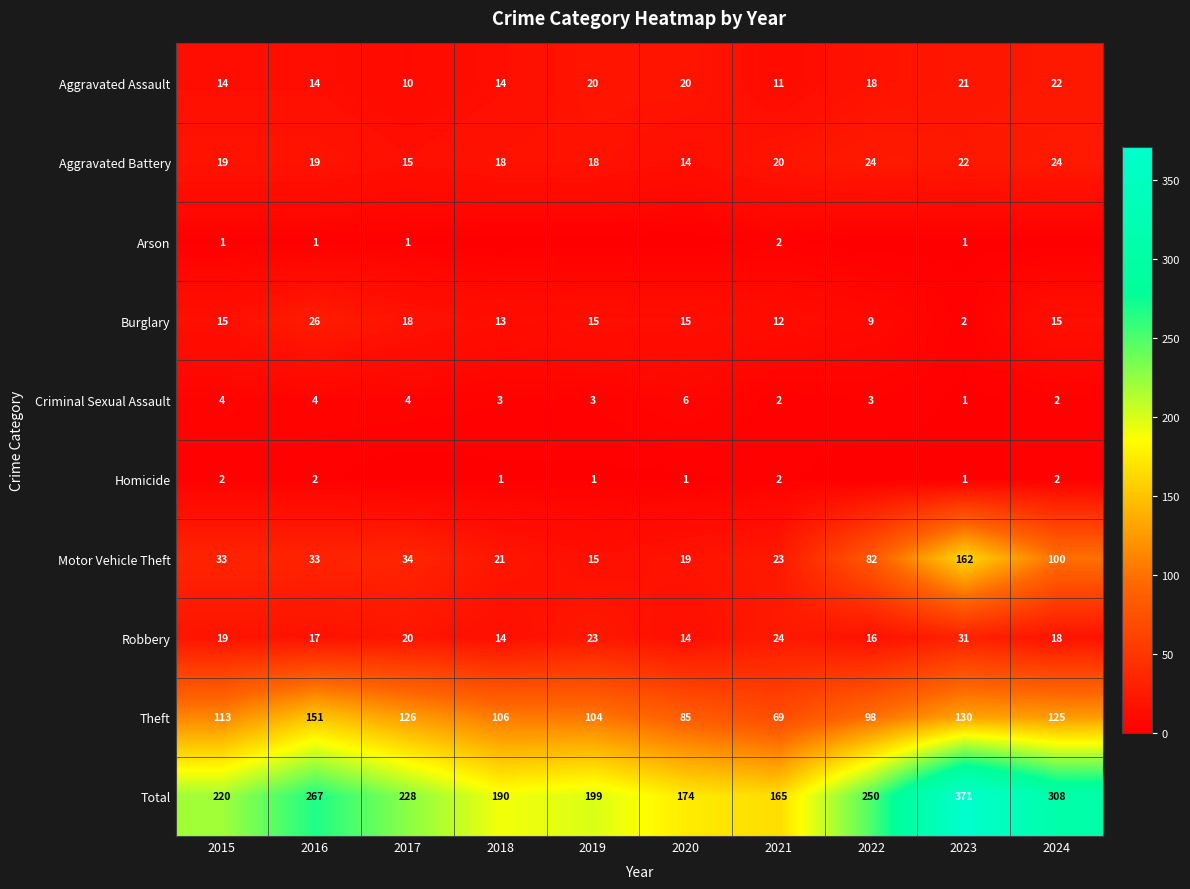

Between 2022 and 2018, which is larger?

2022